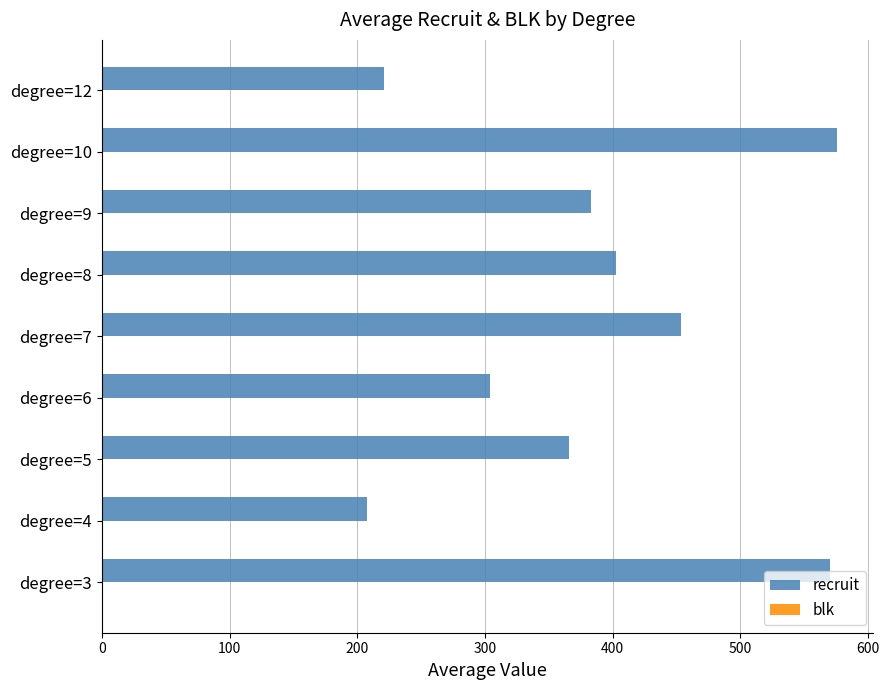

Which series has the largest total across all categories?

recruit